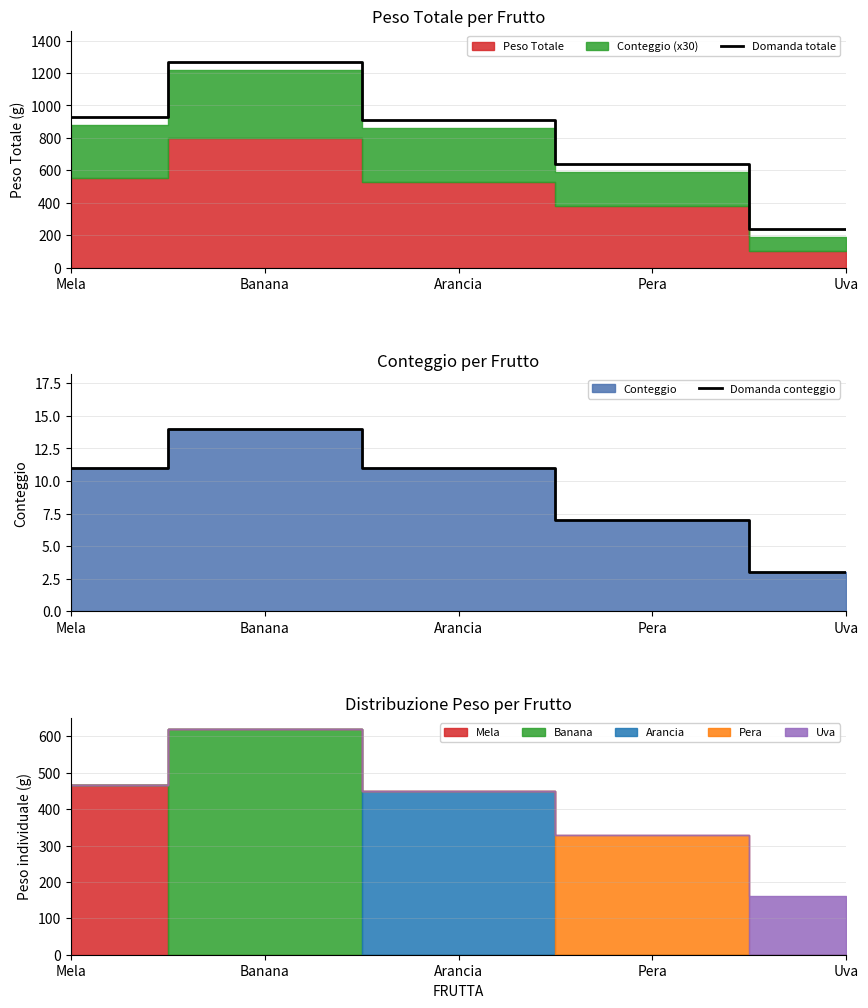

True or false: Domanda totale has a value of 910 at Arancia.

True